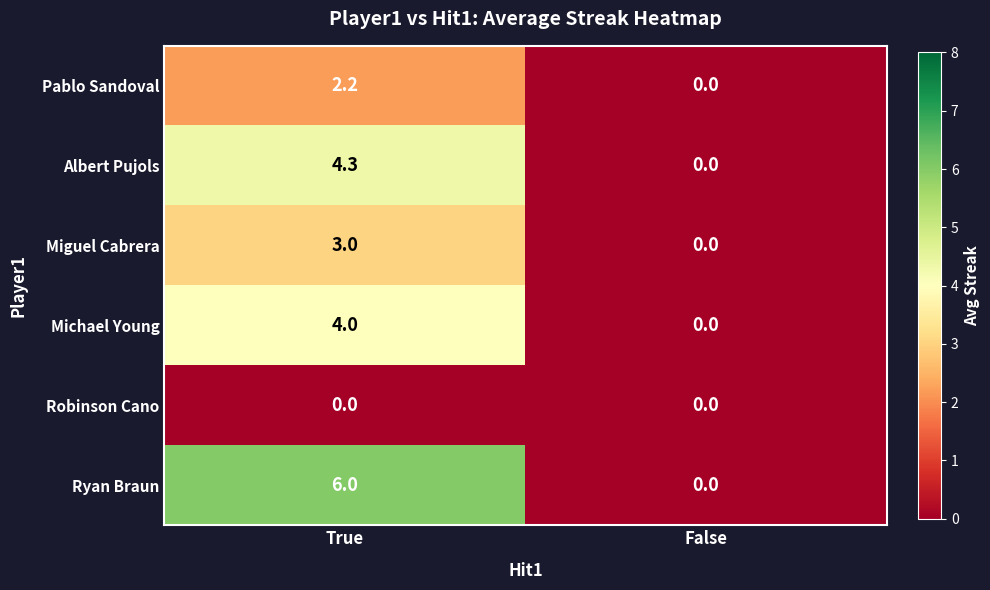

At which category is the sum across all series the highest?

True